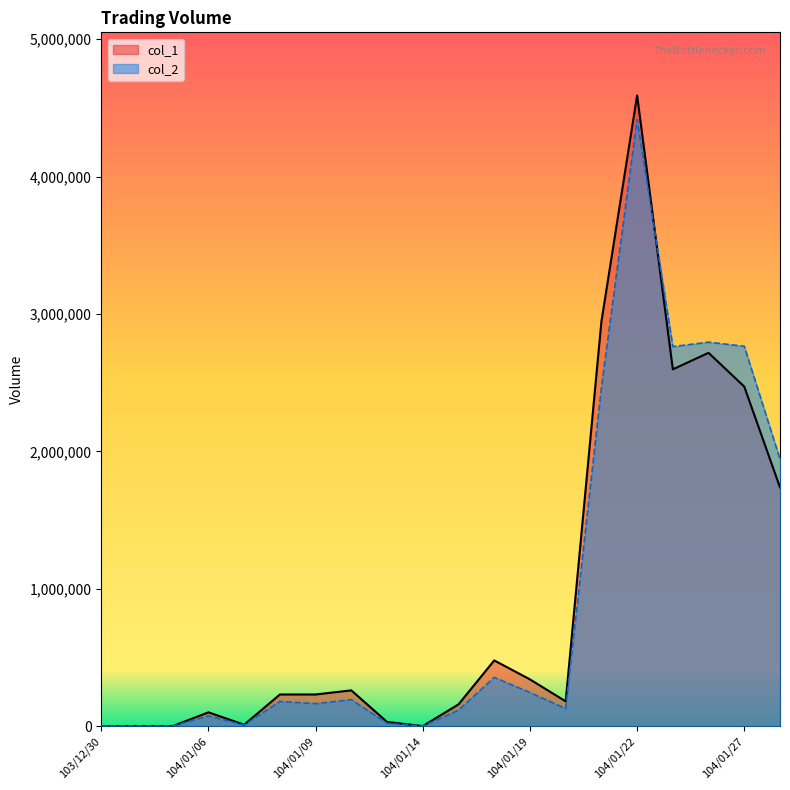

The col_2 series shows 20400 at 104/01/13. True or false?

True